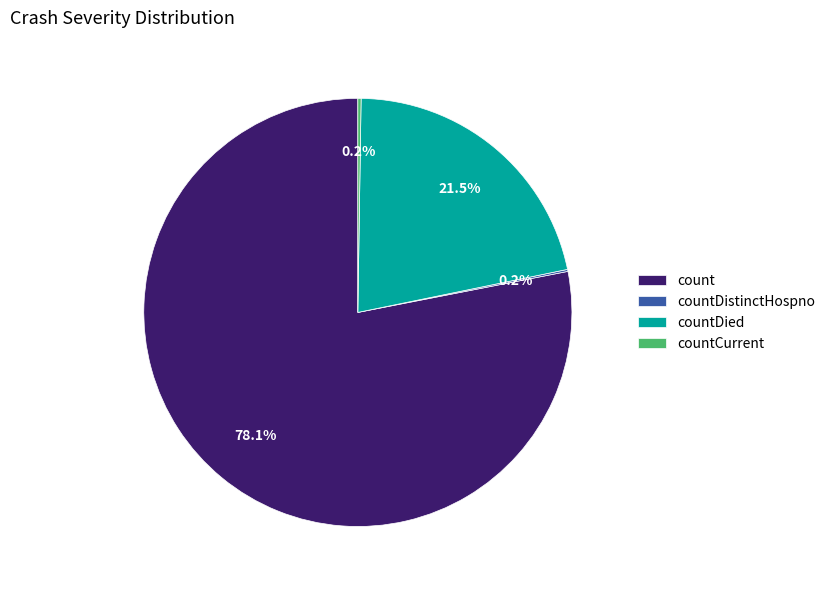

Between count and countDied, which is larger?

count